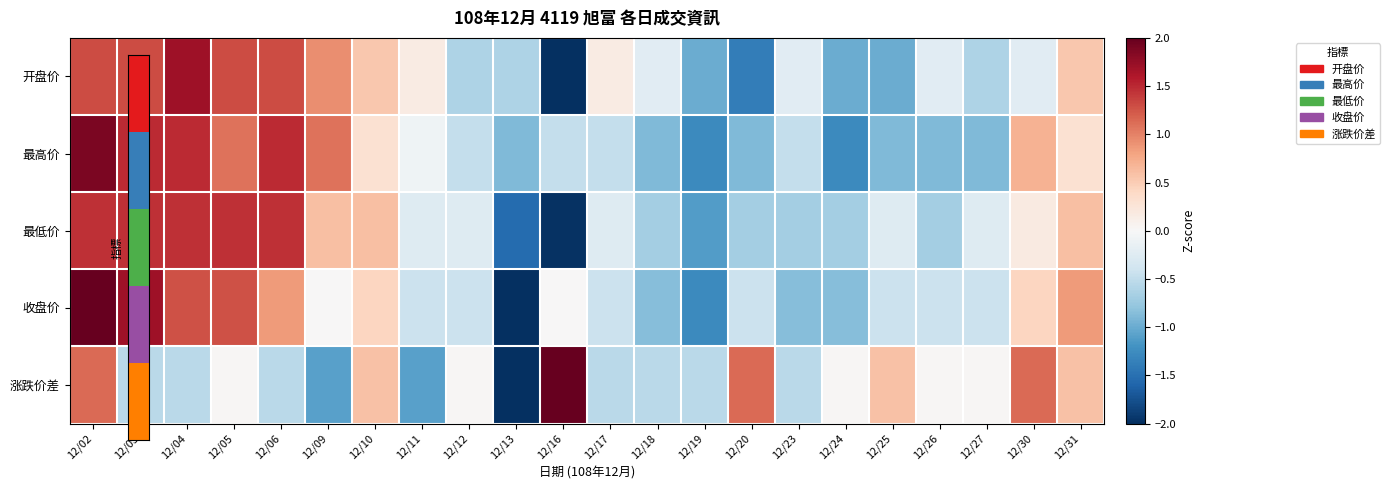

Which series has the widest spread of values?

涨跌价差